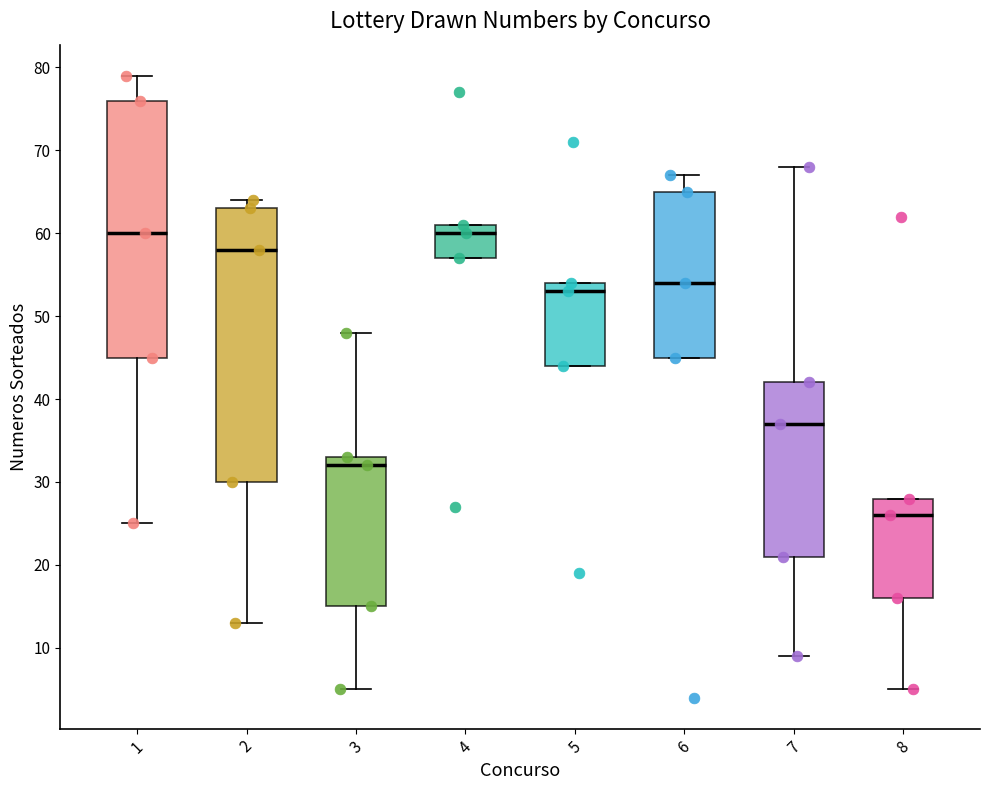

Which box is the tallest, from its lower edge to its upper edge?

2